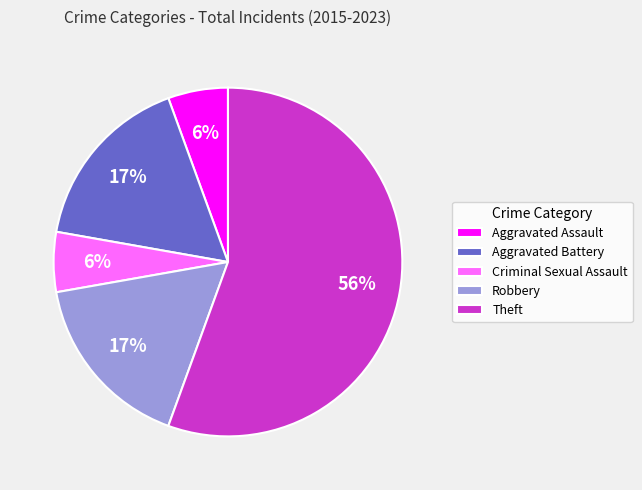

Between Robbery and Theft, which is larger?

Theft